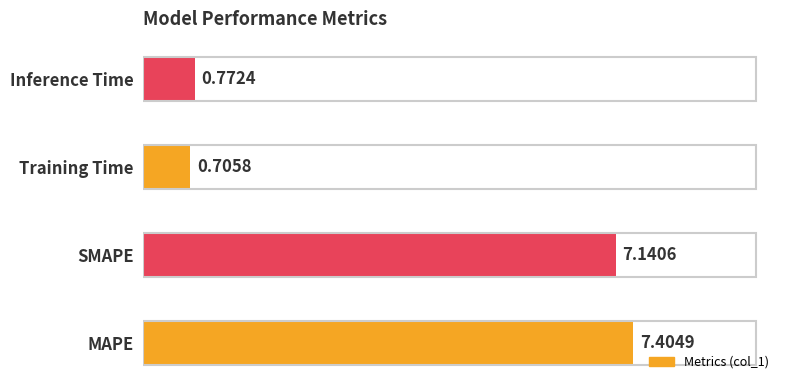

List the labels in order of value, smallest first.

Training Time, Inference Time, SMAPE, MAPE